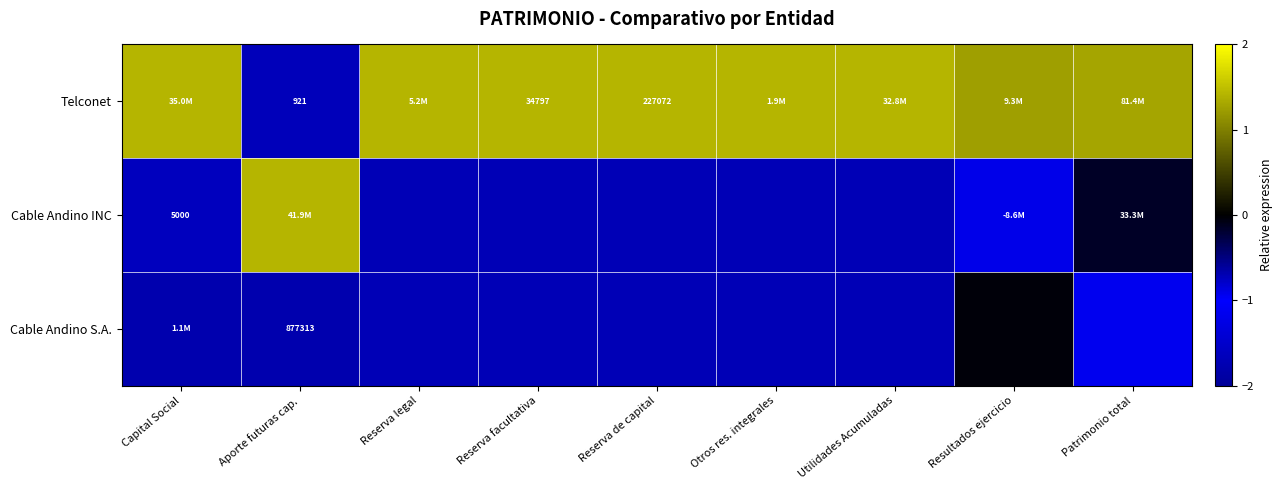

What is the difference between the second highest and minimum values in the Cable Andino S.A. series?

0.5